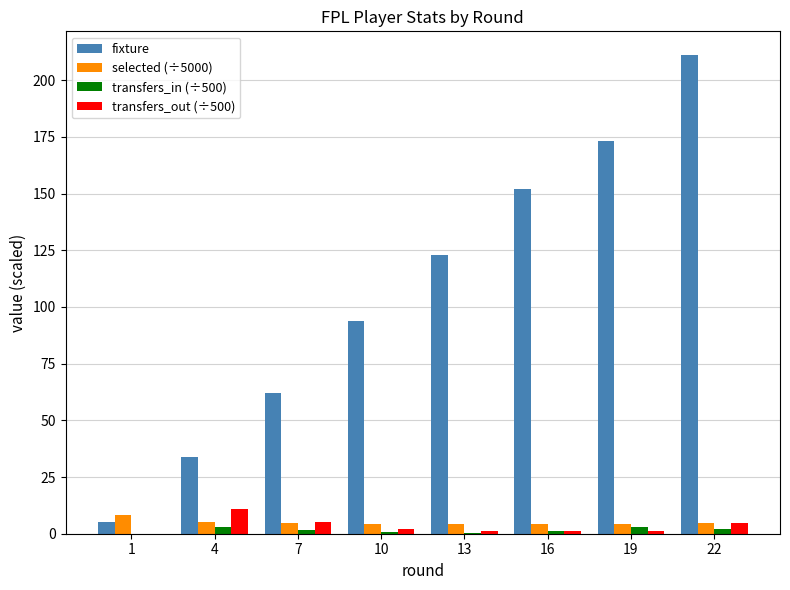

Between 7 and 13, which series saw the biggest shift?

fixture